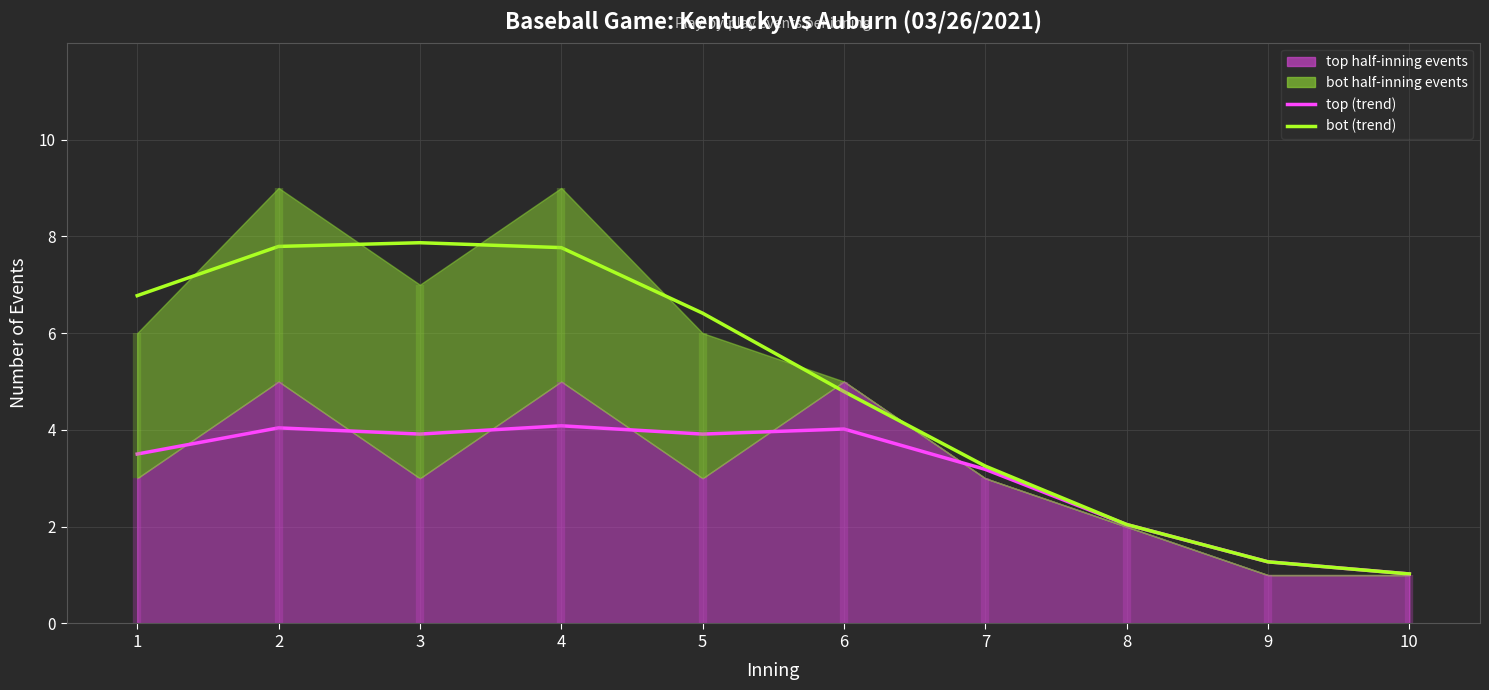

At which label does bot (trend) first exceed 6?

1